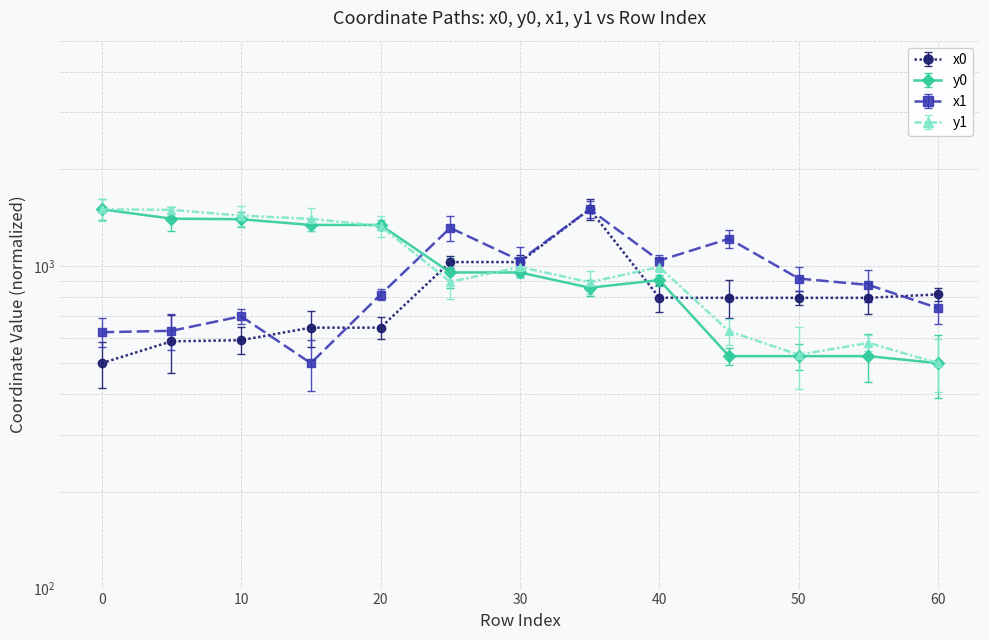

What is the value of the y0 point at the 4th from the left?

1341.3